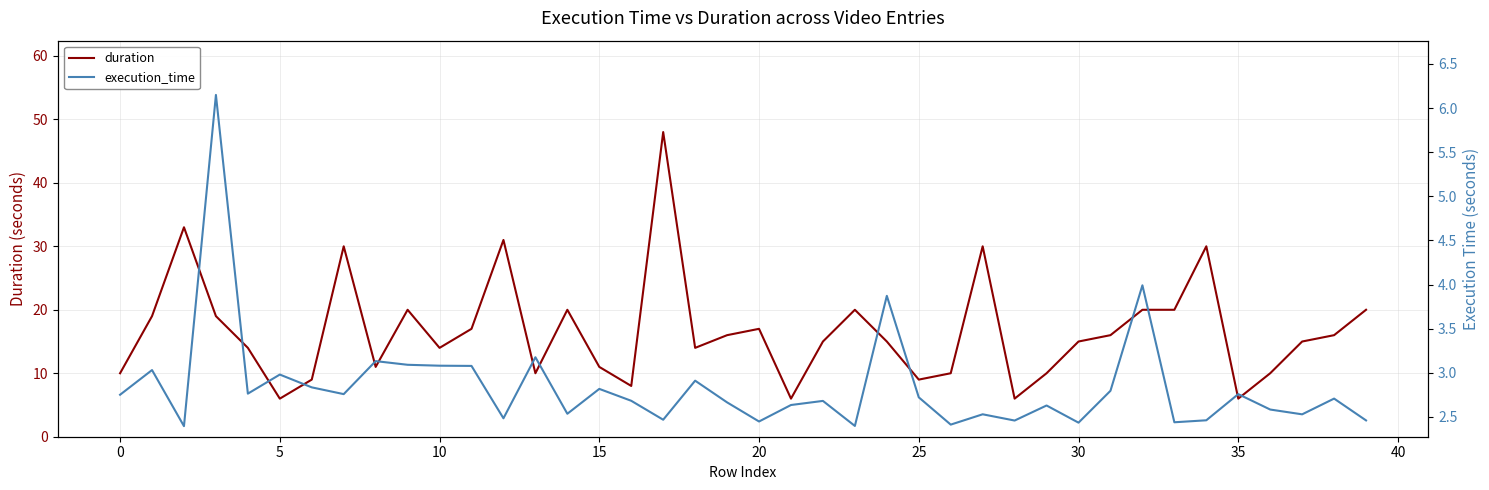

Which category has the highest value across all series?

17